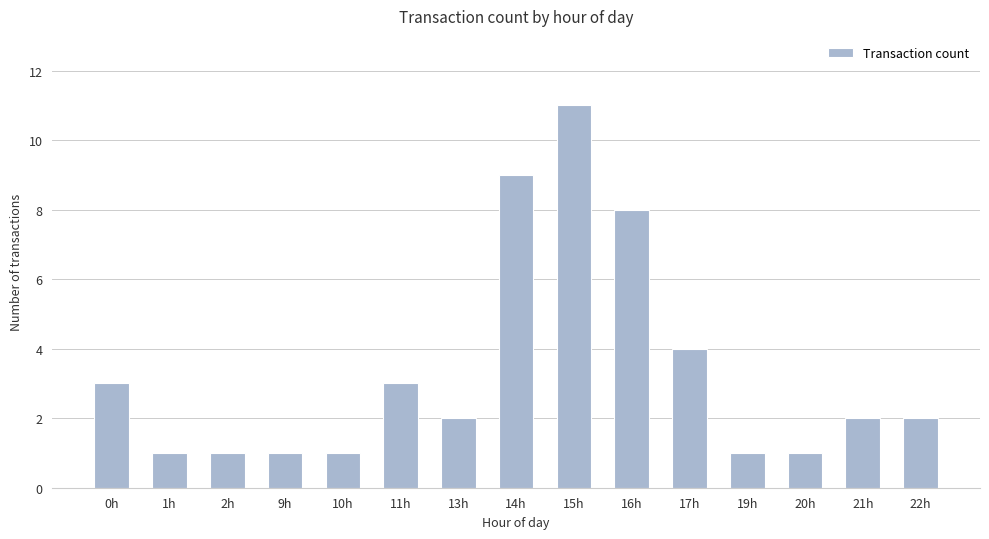

Which label corresponds to the largest value in the chart?

15h